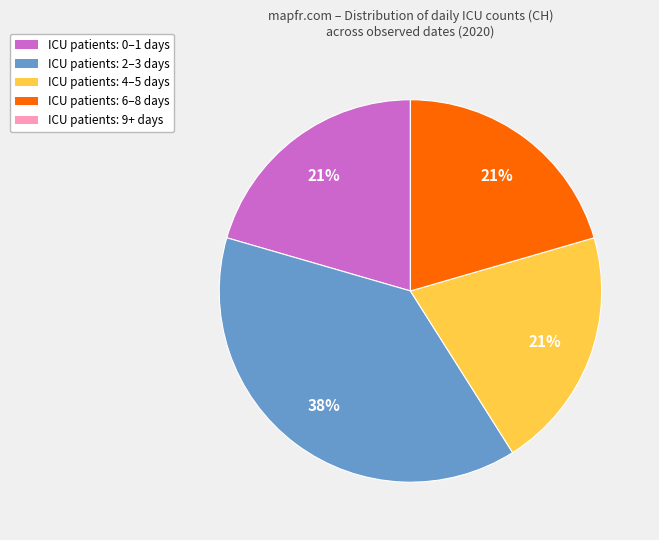

To the nearest percent, what is the difference between the largest and smallest slice percentages?

38%